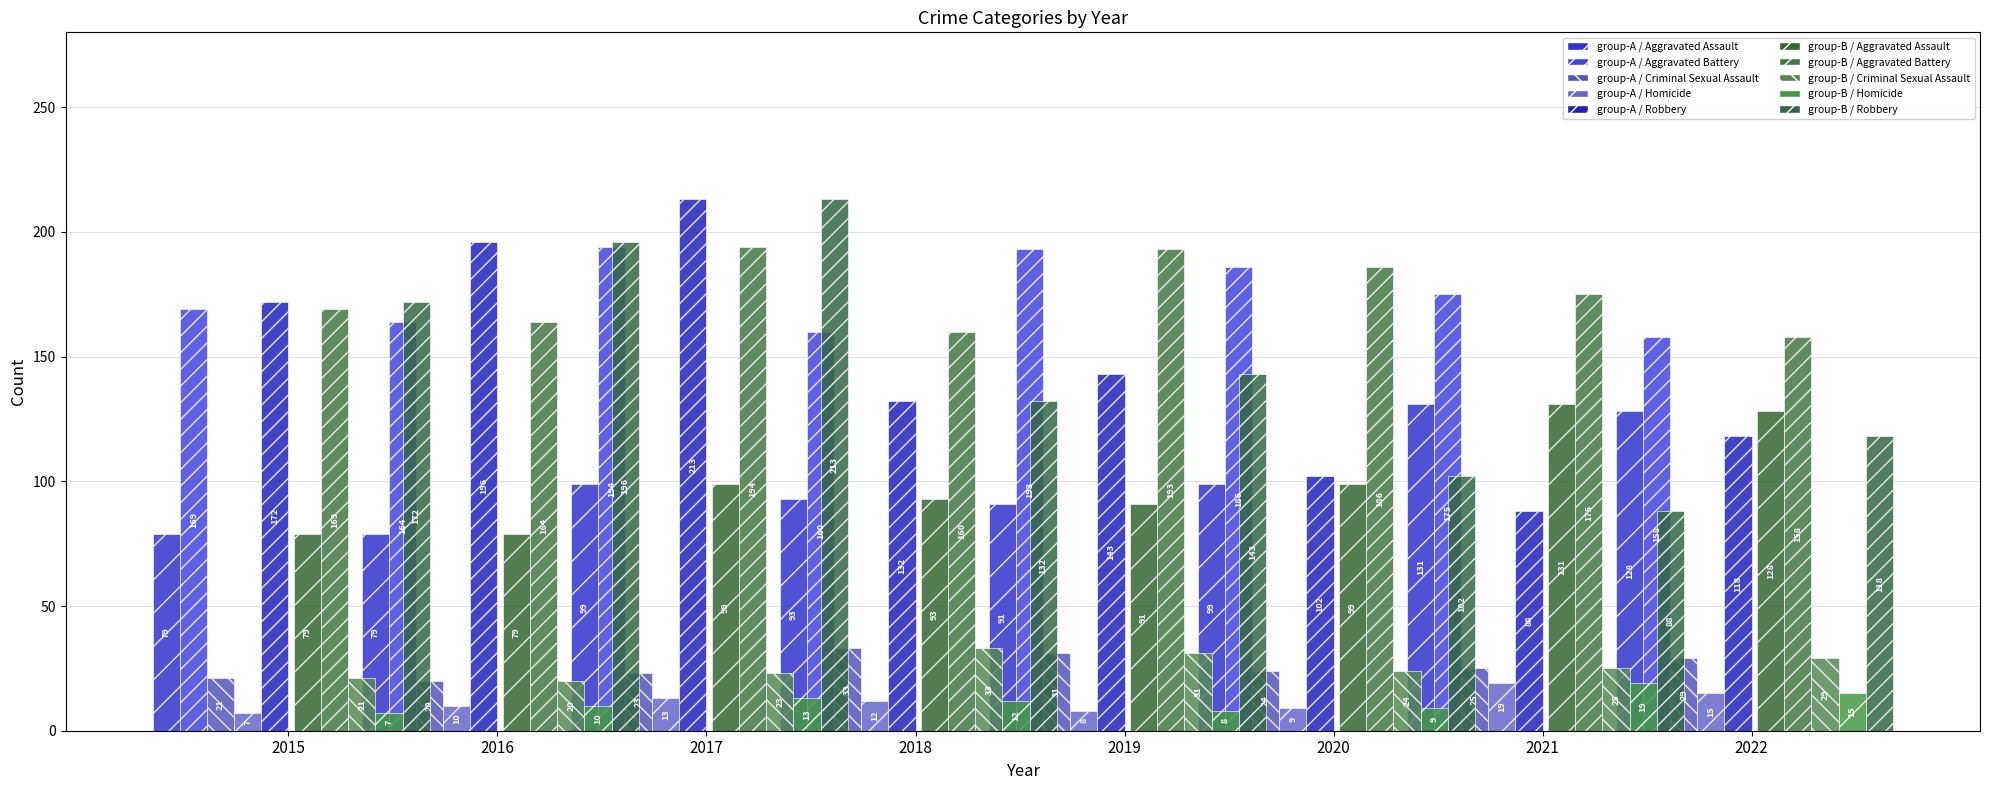

At which category is the sum across all series the highest?

2017